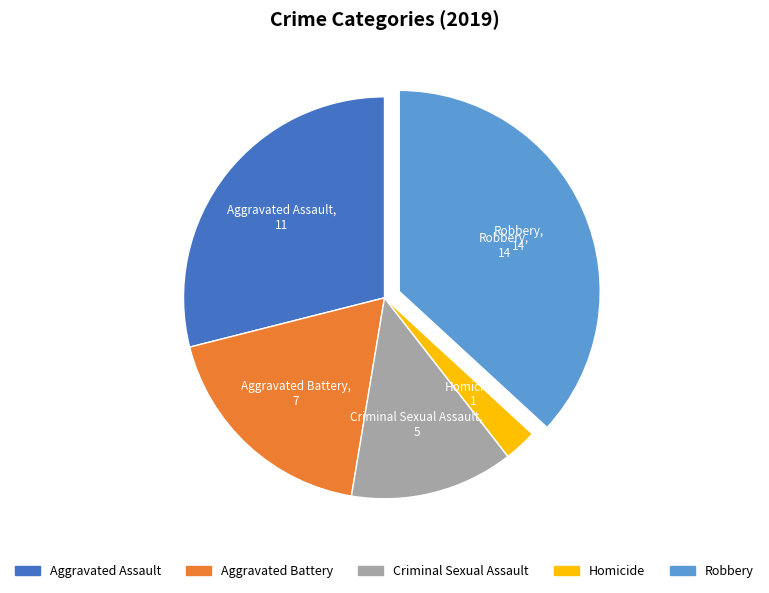

The Criminal Sexual Assault slice represents 13% of the pie. True or false?

True